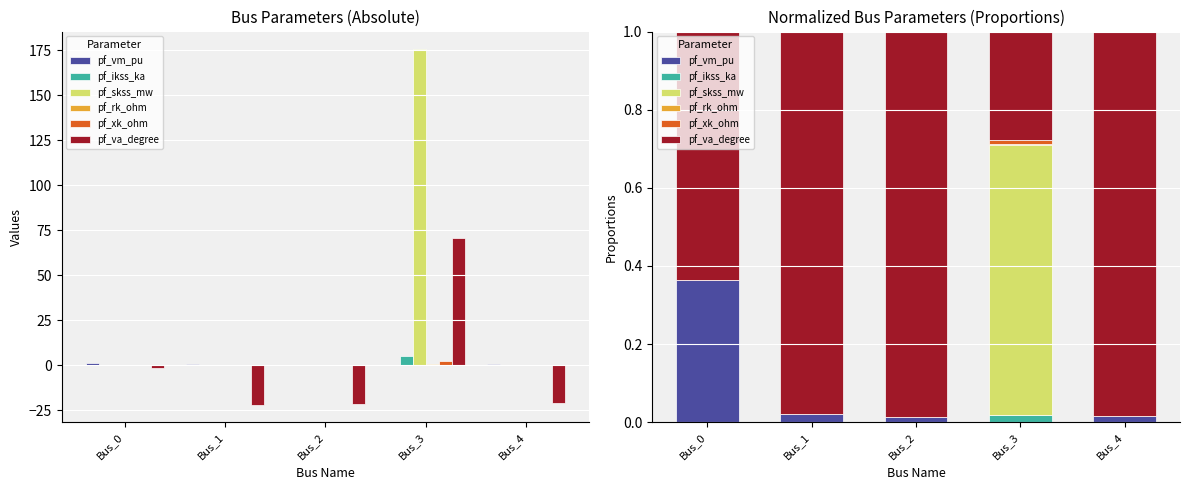

What are all the series names shown in the legend?

pf_vm_pu, pf_ikss_ka, pf_skss_mw, pf_rk_ohm, pf_xk_ohm, pf_va_degree